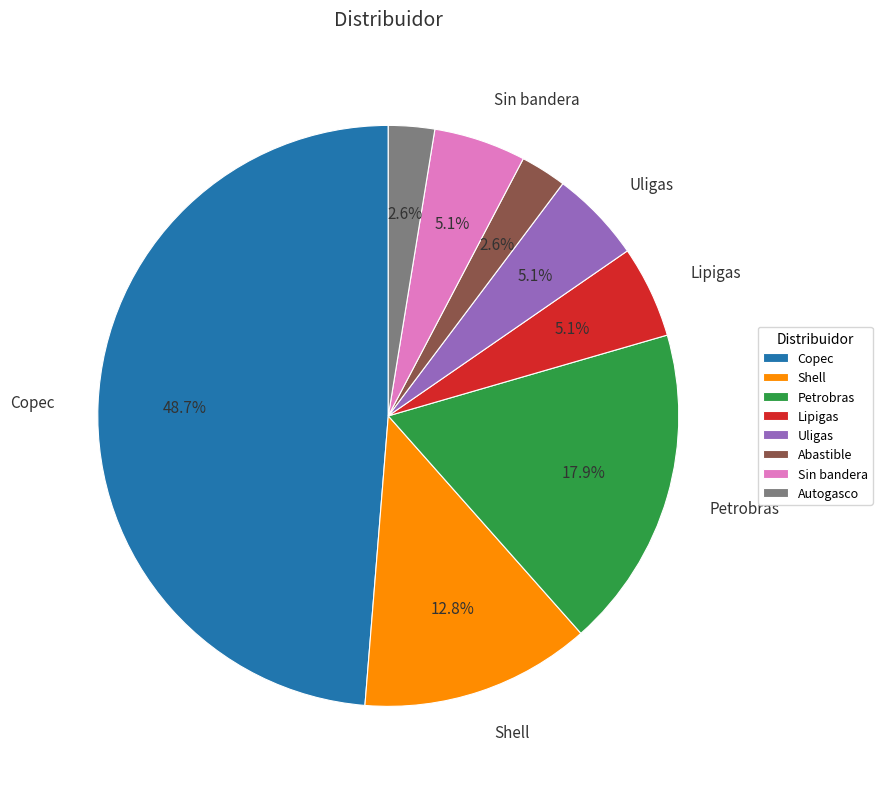

How many segments does this pie chart have?

8